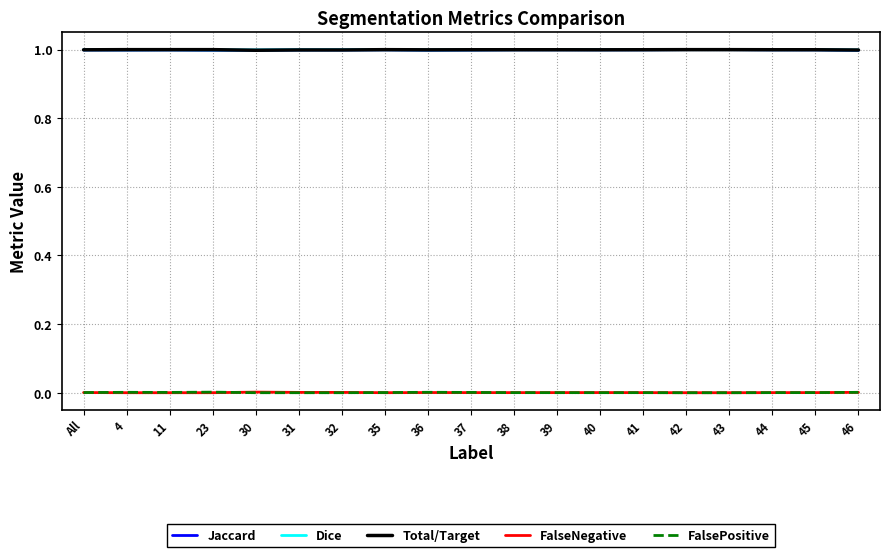

The FalseNegative series shows 0.0 at 37. True or false?

True